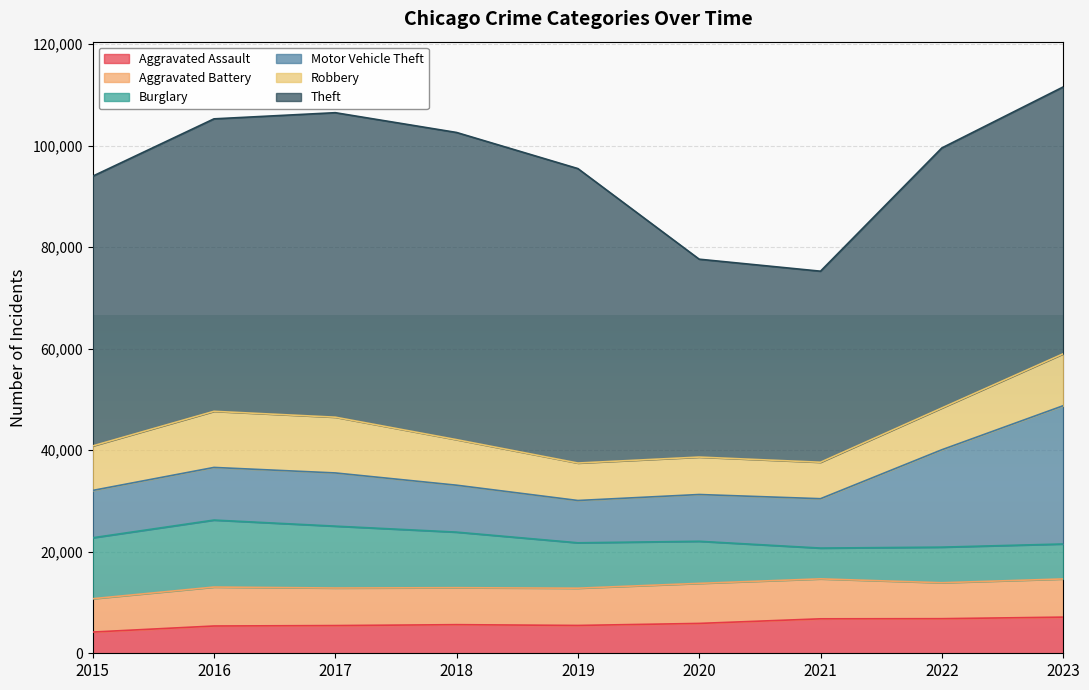

Where is the first local maximum for Motor Vehicle Theft?

2017